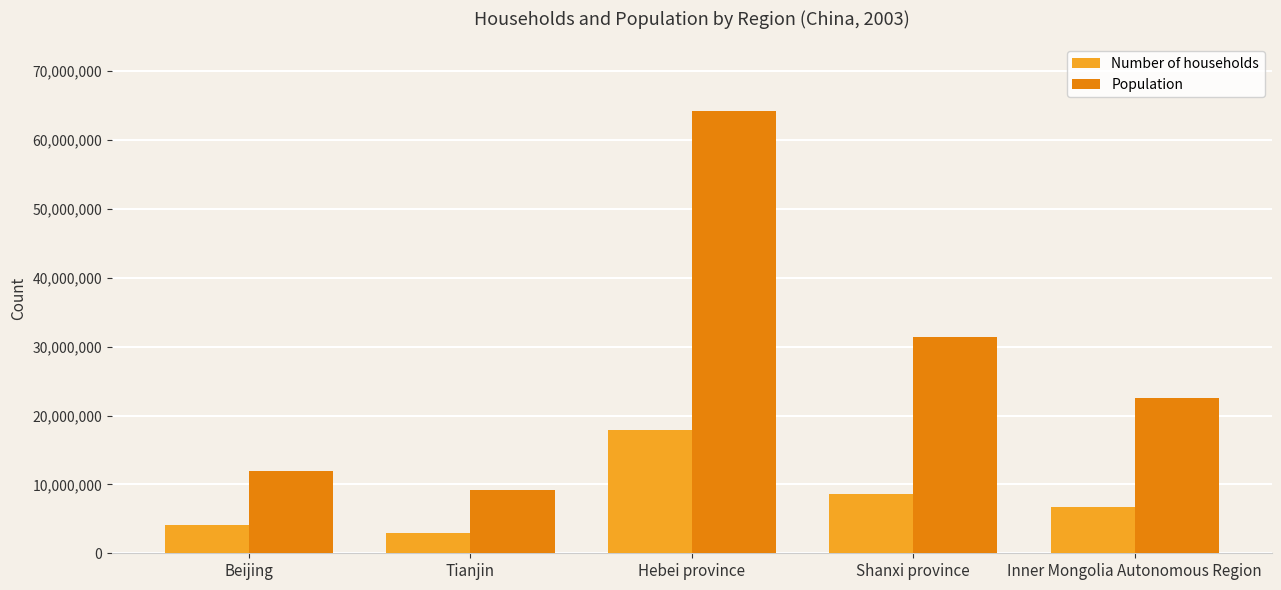

The value of Population at Inner Mongolia Autonomous Region is 11459873. True or false?

False